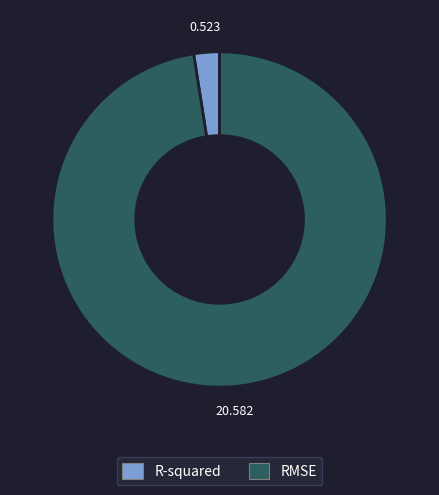

Which category has the biggest portion of the pie?

RMSE